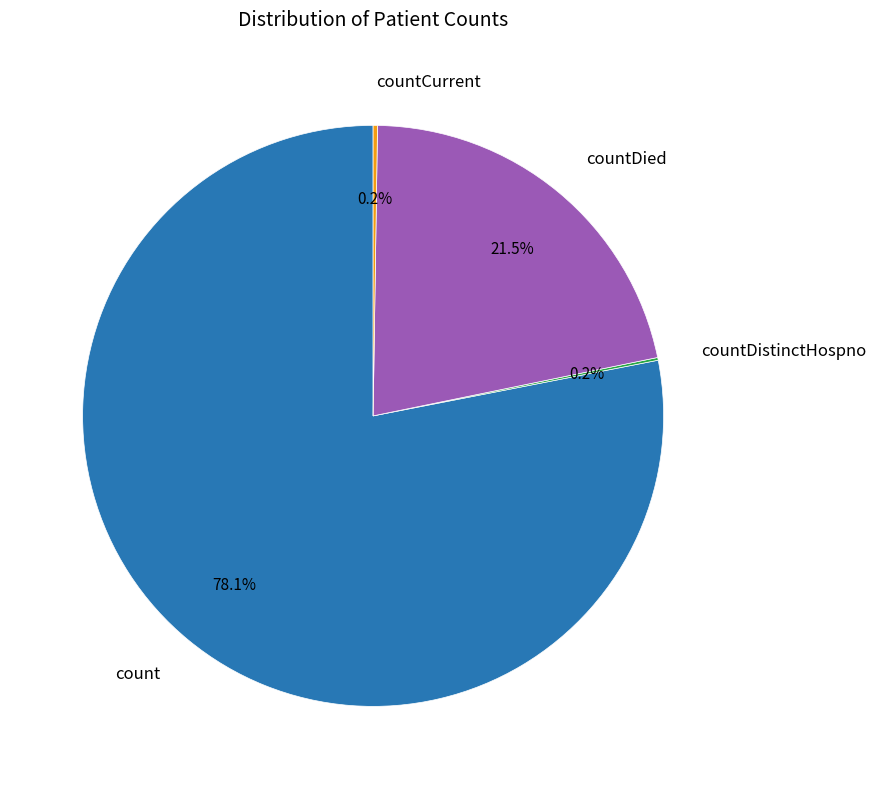

Is there a majority slice in this chart?

Yes